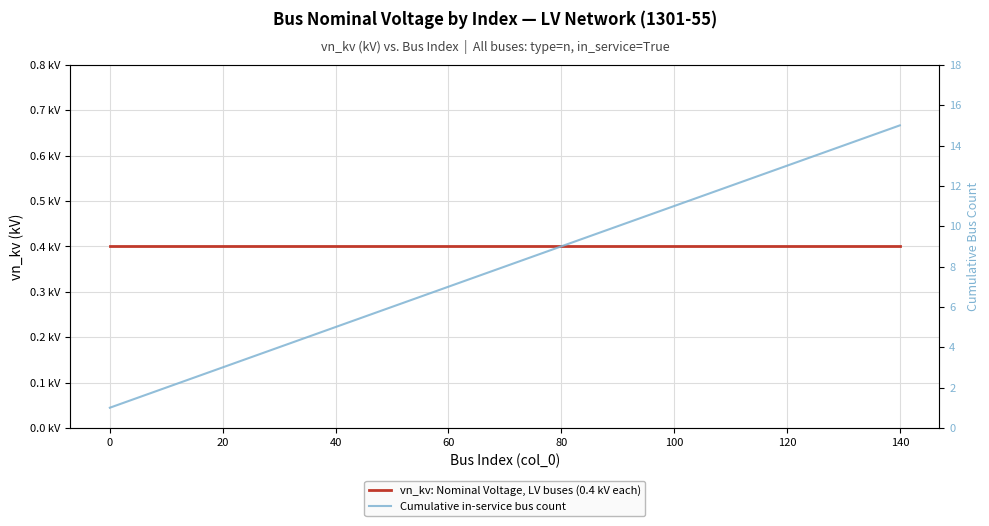

True or false: Cumulative in-service bus count and vn_kv: Nominal Voltage, LV buses (0.4 kV each) intersect in this chart.

False